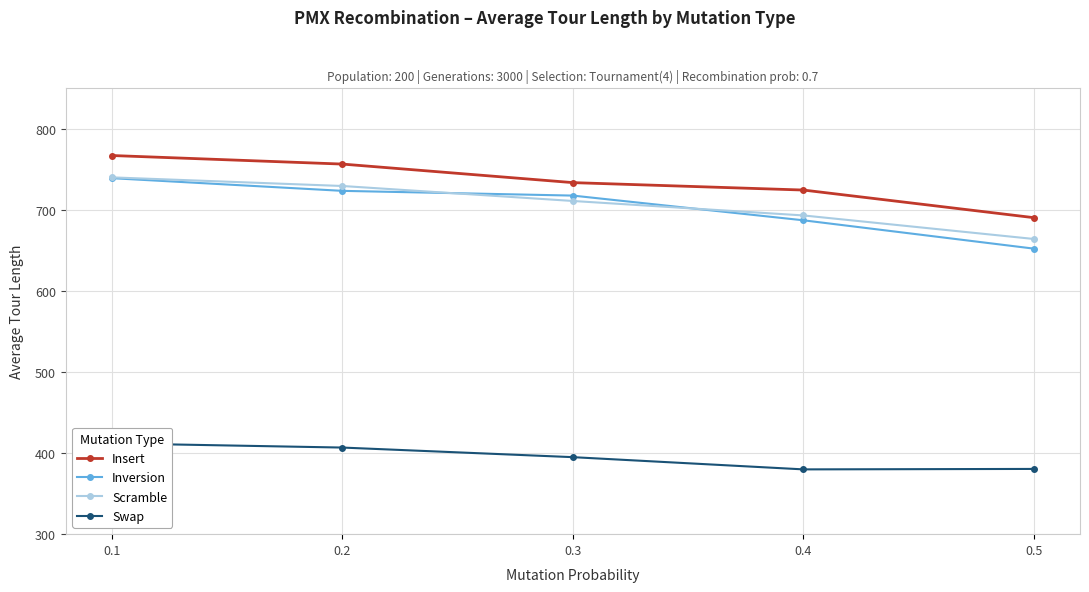

Is it true that Insert equals 767.1 at 0.1?

True